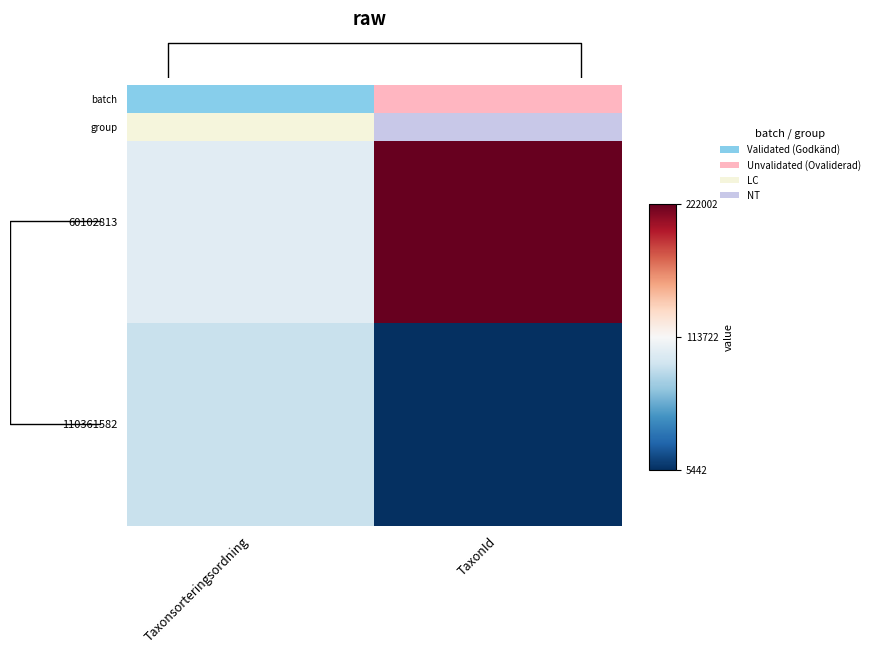

How many distinct data groups are displayed?

2